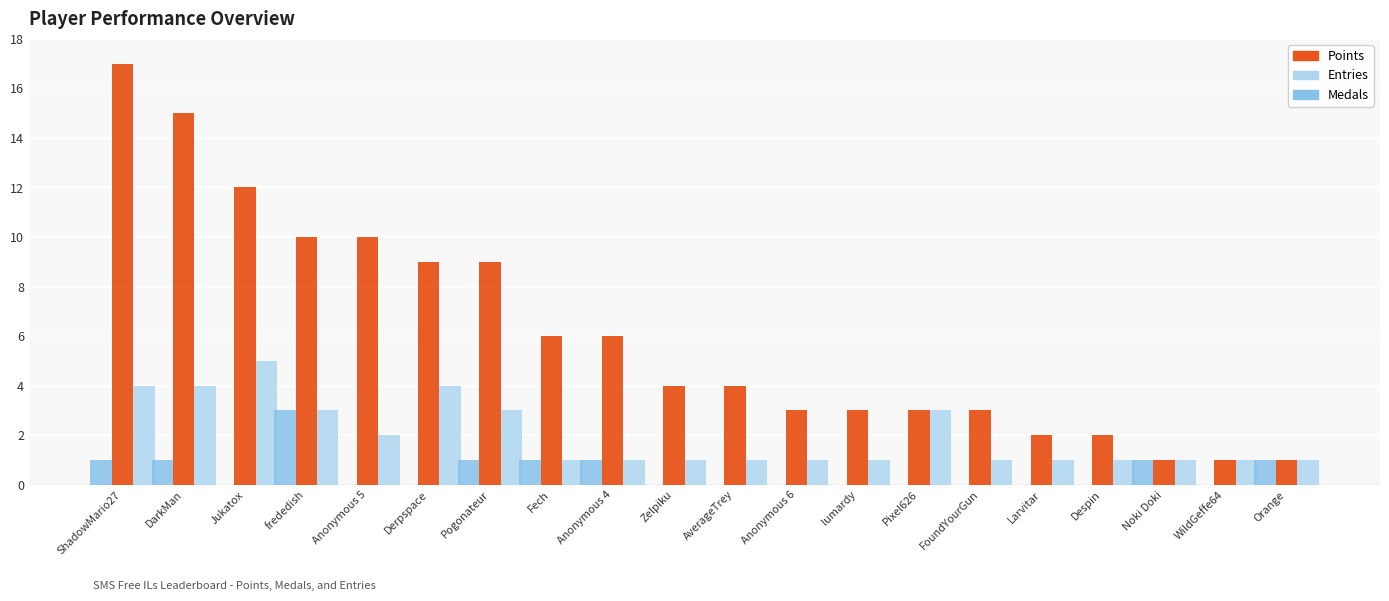

What is the highest value of the Points series?

17